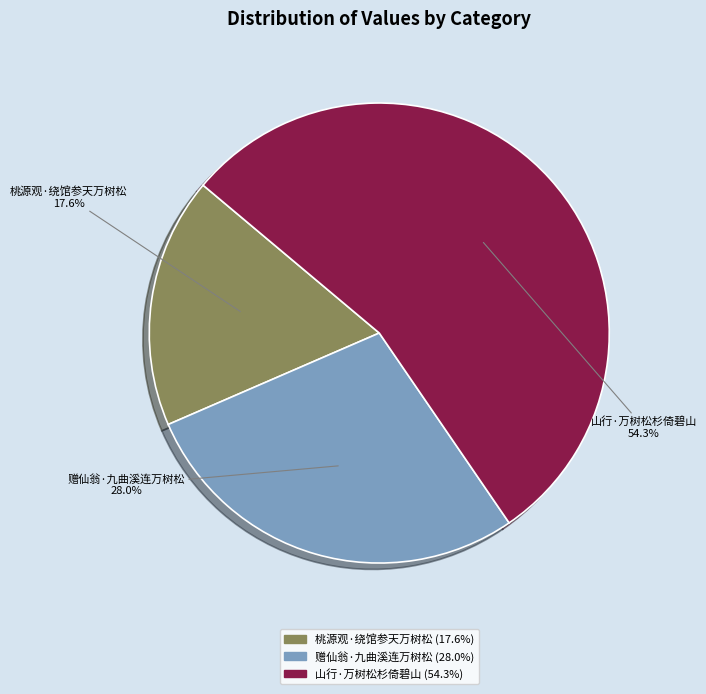

What is the total percentage of 山行·万树松杉倚碧山 and 桃源观·绕馆参天万树松?

72.0%